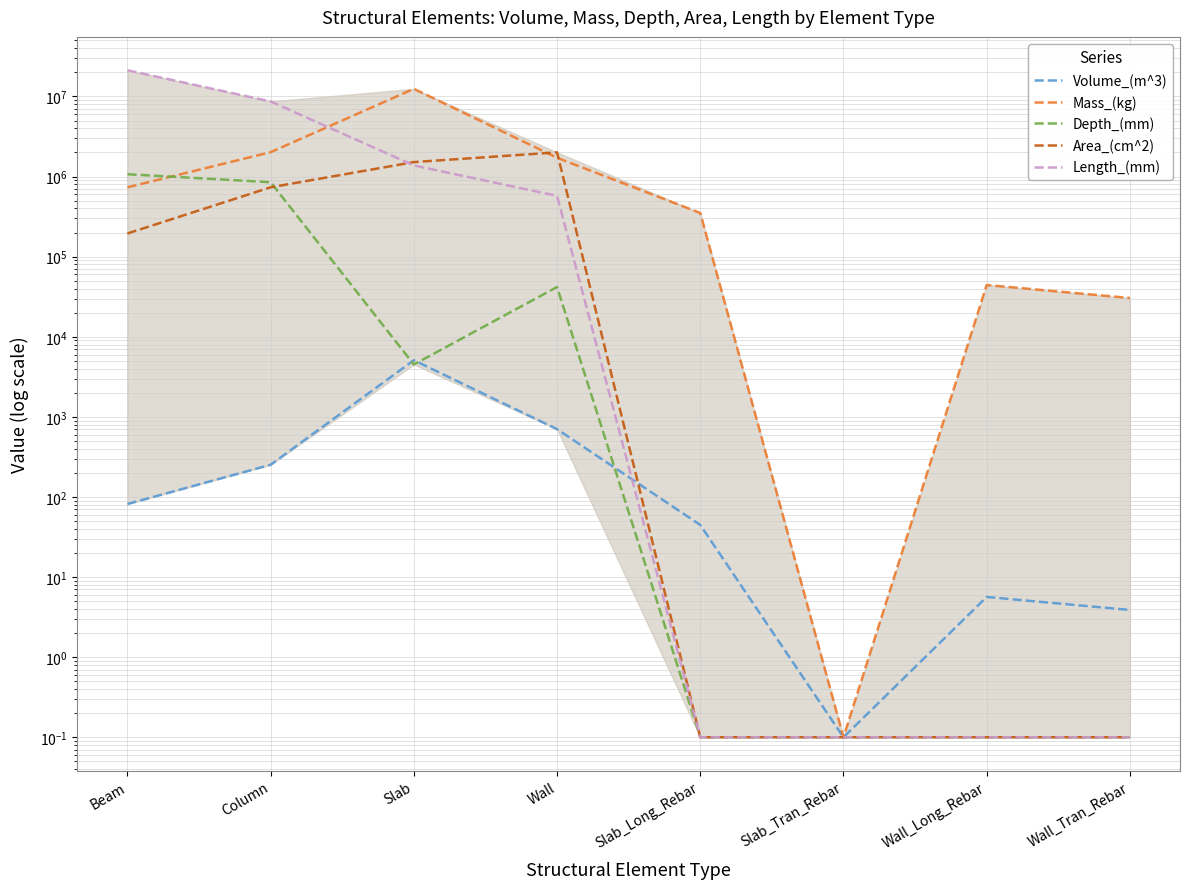

How many series are shown in this chart?

5